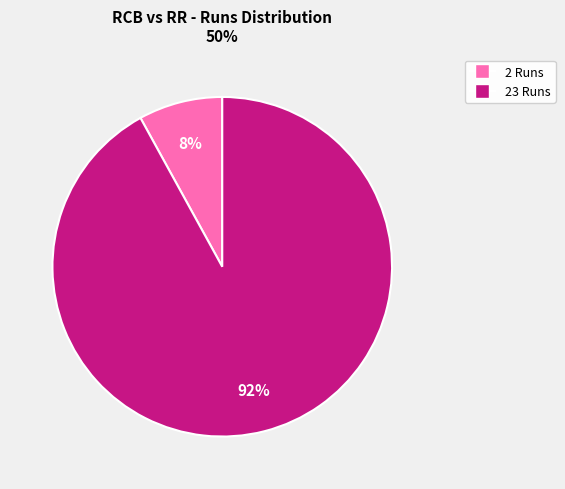

True or false: 2 Runs accounts for 1% of the total.

False